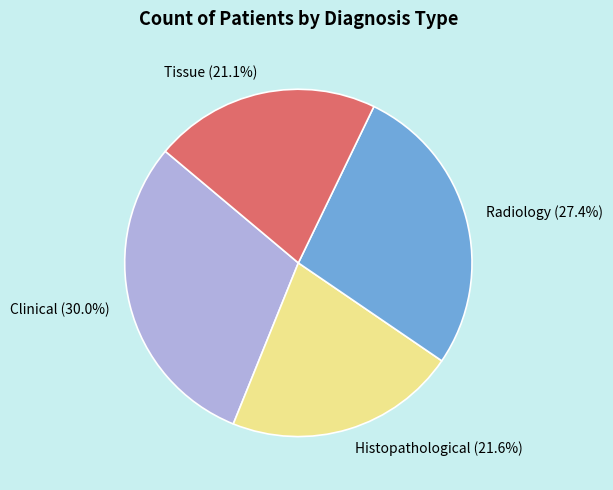

Is there a majority slice in this chart?

No